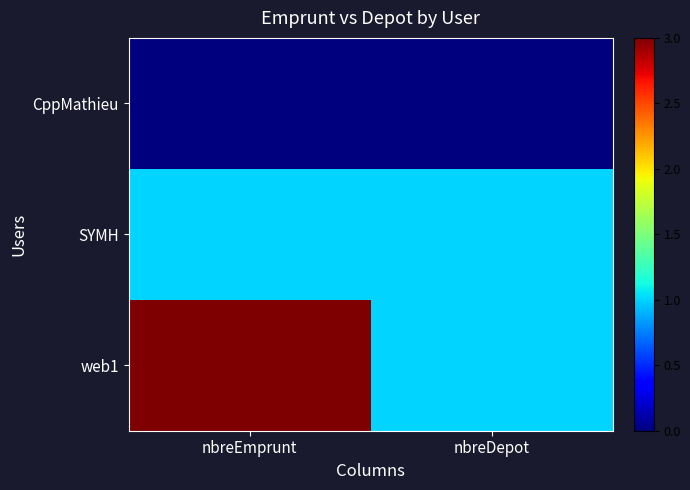

What is the spread (max minus min) of values at nbreDepot?

1